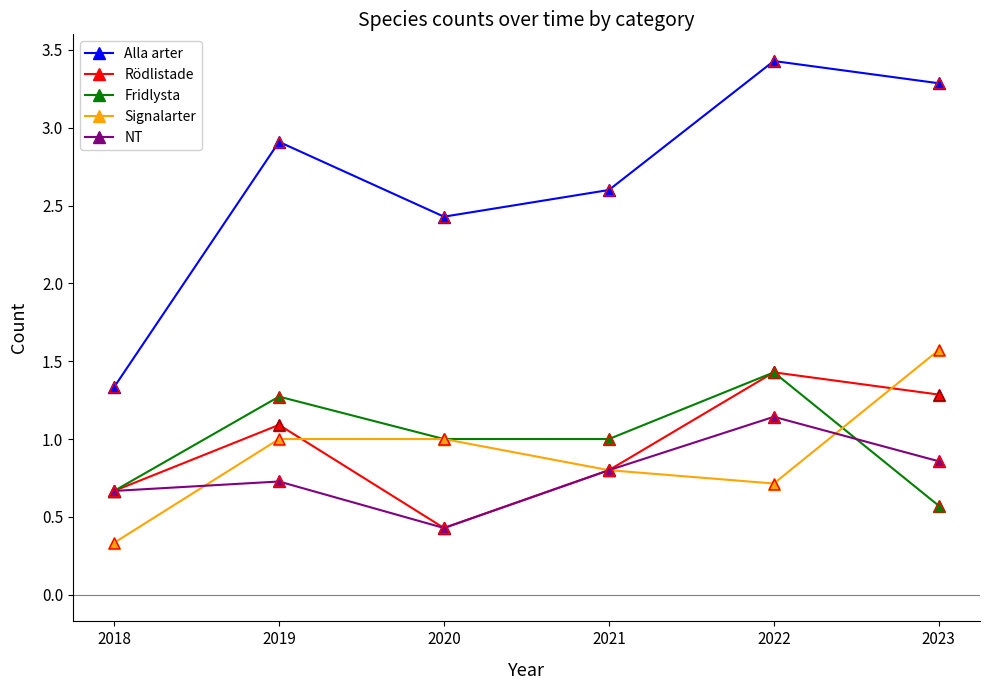

Is the value of Fridlysta at 2022 greater than the value of Alla arter at 2020?

No